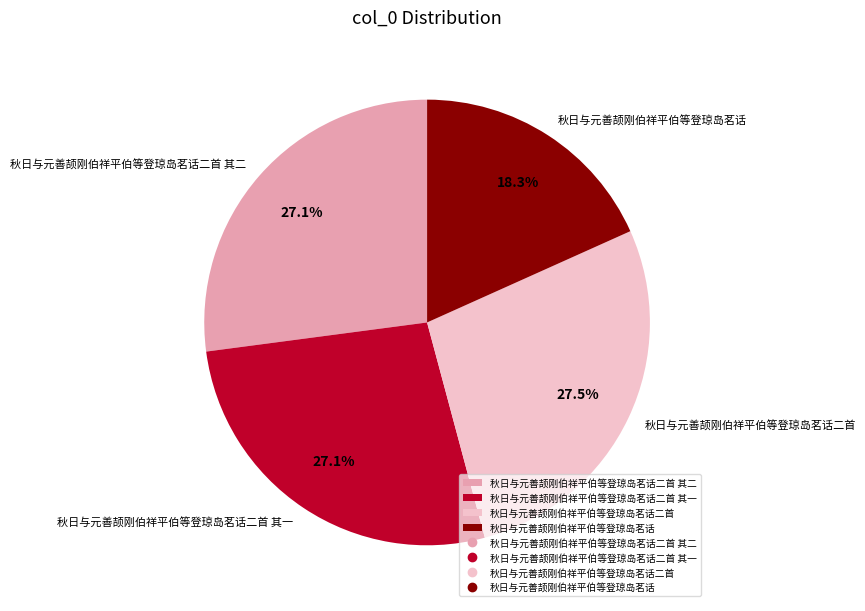

Approximately how many times larger is the value at 秋日与元善颉刚伯祥平伯等登琼岛茗话二首 其一 compared to 秋日与元善颉刚伯祥平伯等登琼岛茗话二首?

1.0